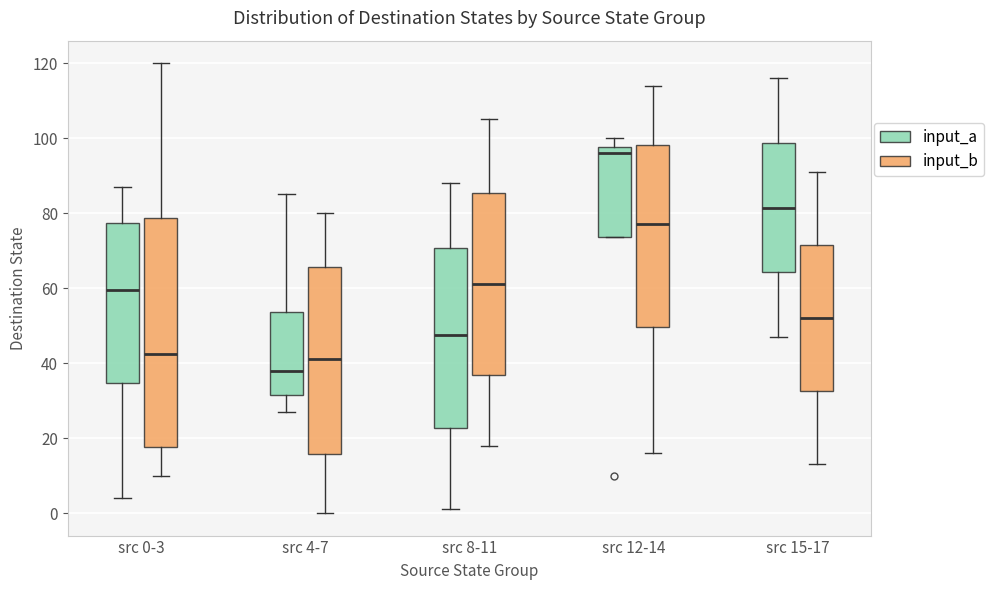

Where does the median line of the box for src 4-7 (input_b) sit on the y-axis? The values are not printed on the chart, so give them approximately, as read against the axis.

42